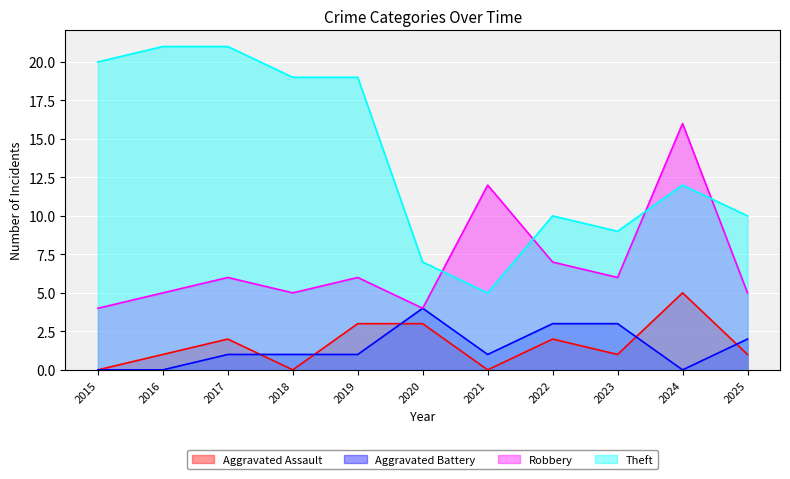

How many data points in Theft are less than 12?

5